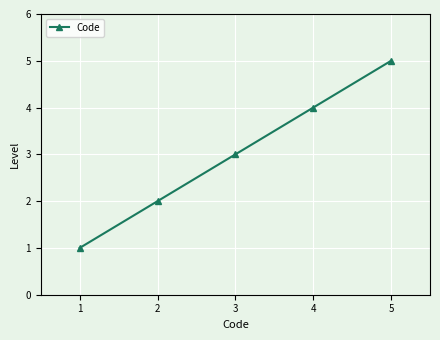

The chart shows a value of 5 at 2. True or false?

False